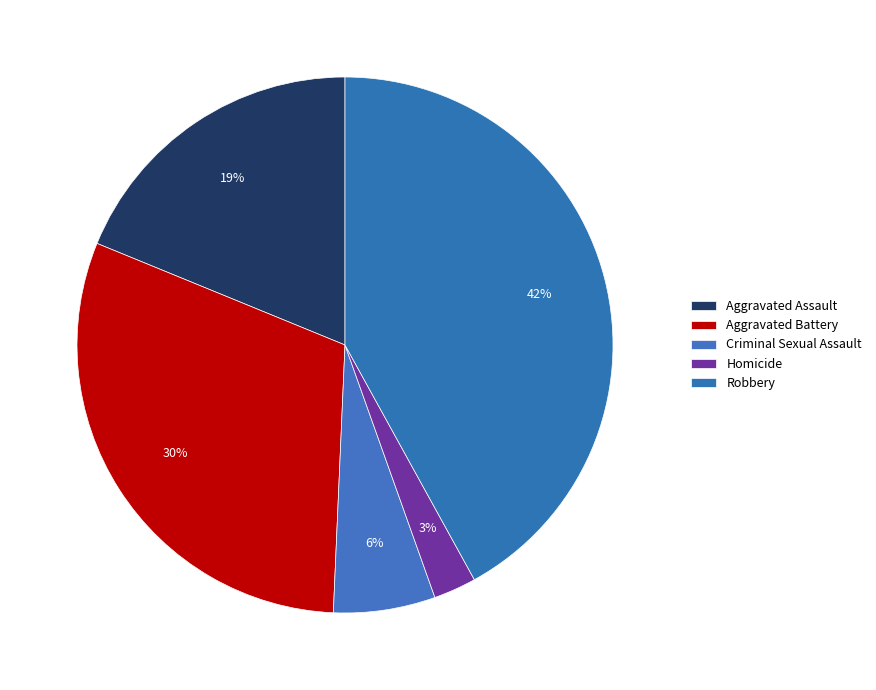

Count the number of slices in the pie.

5